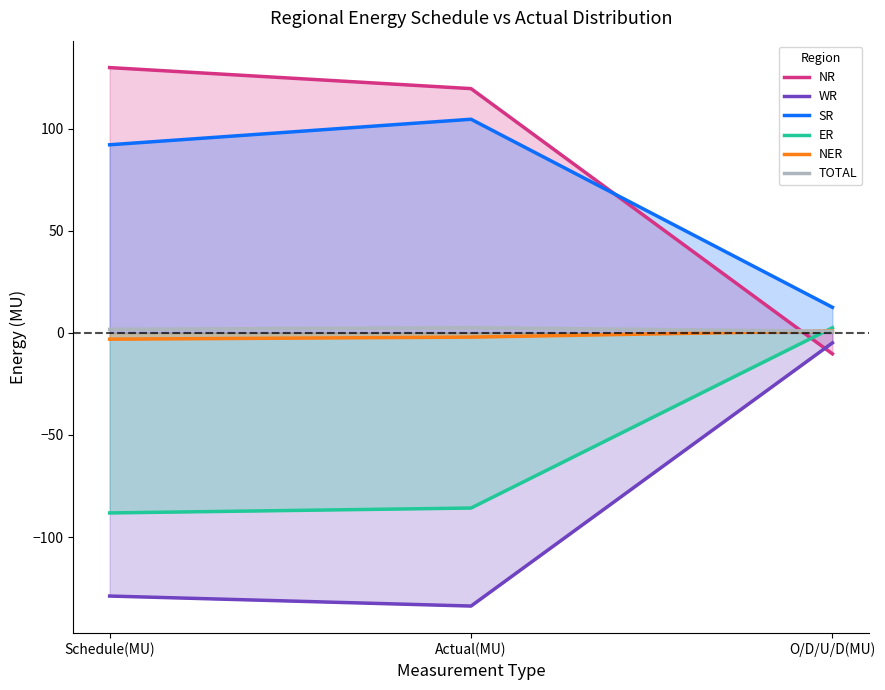

How many lines are shown in the chart?

6